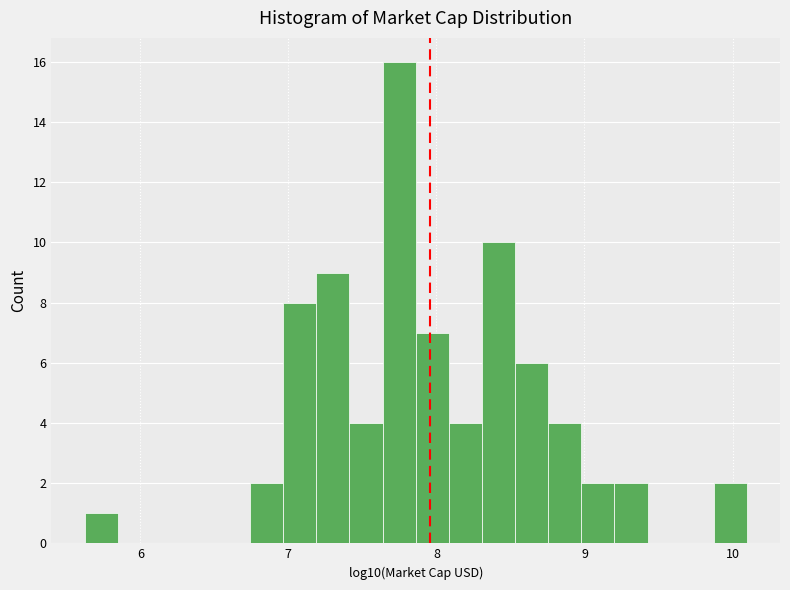

Read against the x-axis, roughly where is the centre of the tallest bar?

7.7